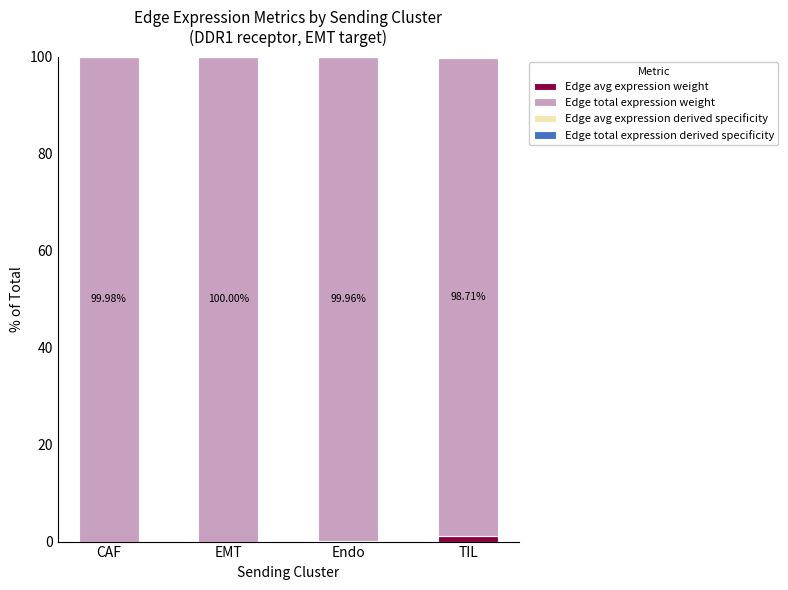

What is the sum of all Edge avg expression weight values?

1.2